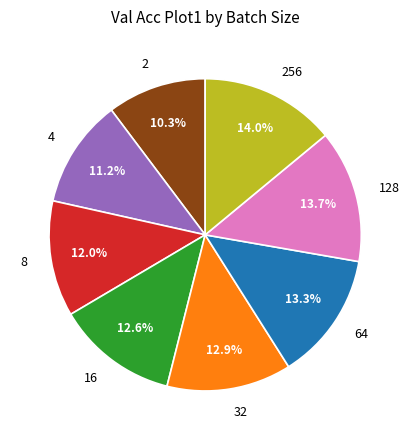

What is the smallest slice in the pie chart?

2